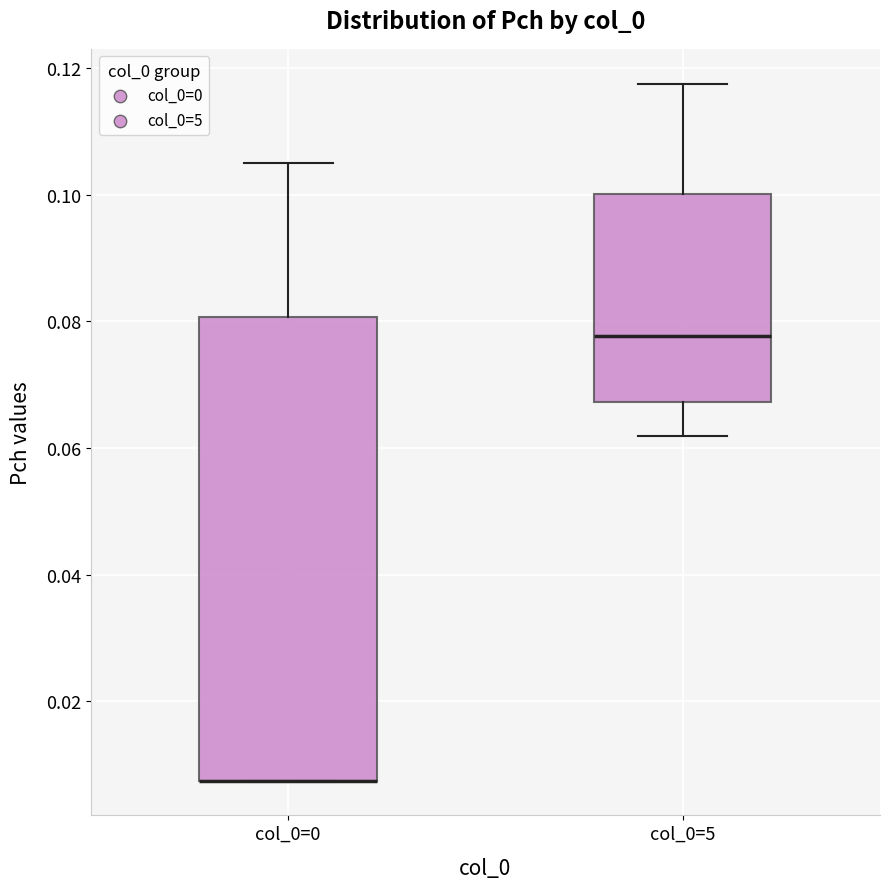

Comparing the boxes themselves (not the whiskers), which one is the tallest?

col_0=0